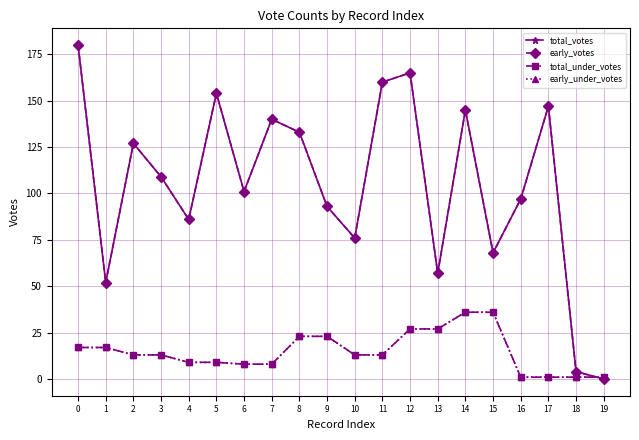

What value does the total_votes series have at 14, to the nearest 5?

145